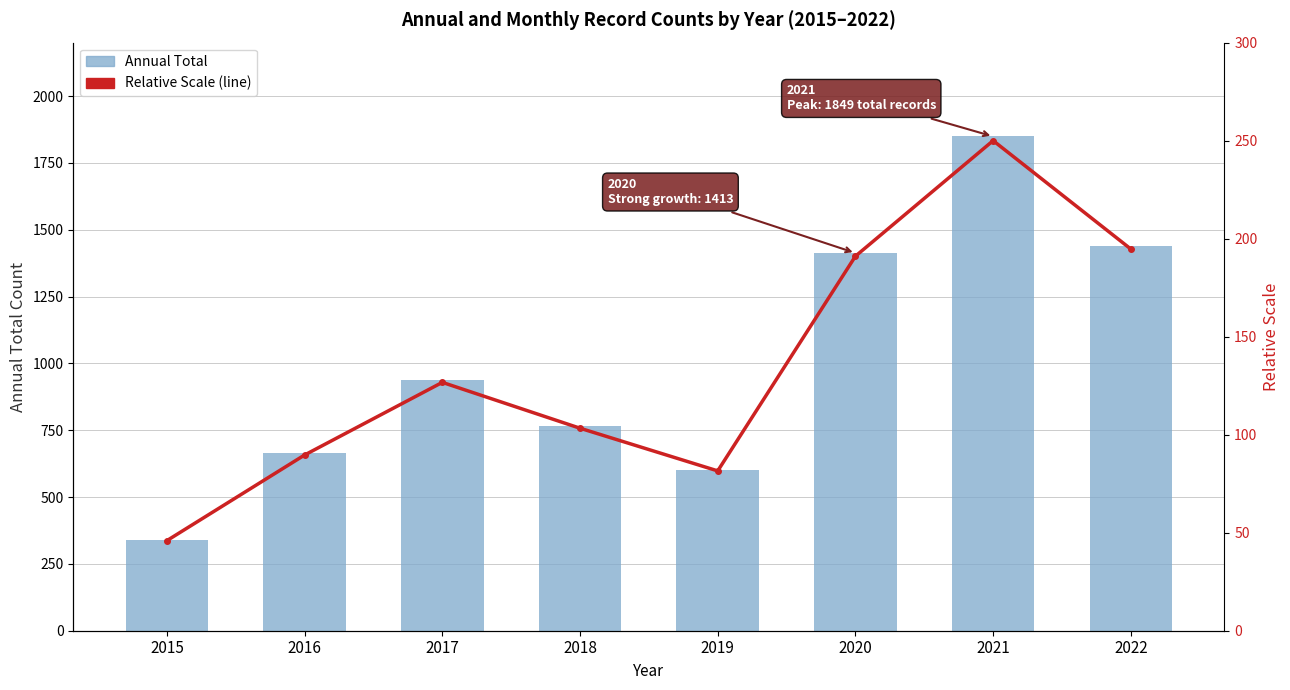

Rank the series at 2020 from highest to lowest value.

Annual Total, Relative Scale (line)